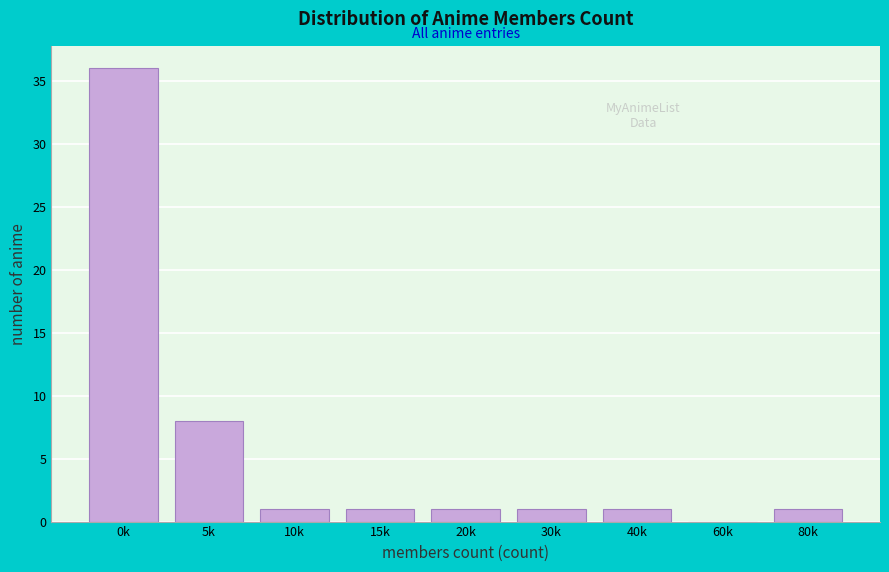

Reading left to right, list all the values displayed in this chart.

0k=36	5k=8	10k=1	15k=1	20k=1	30k=1	40k=1	60k=0	80k=1